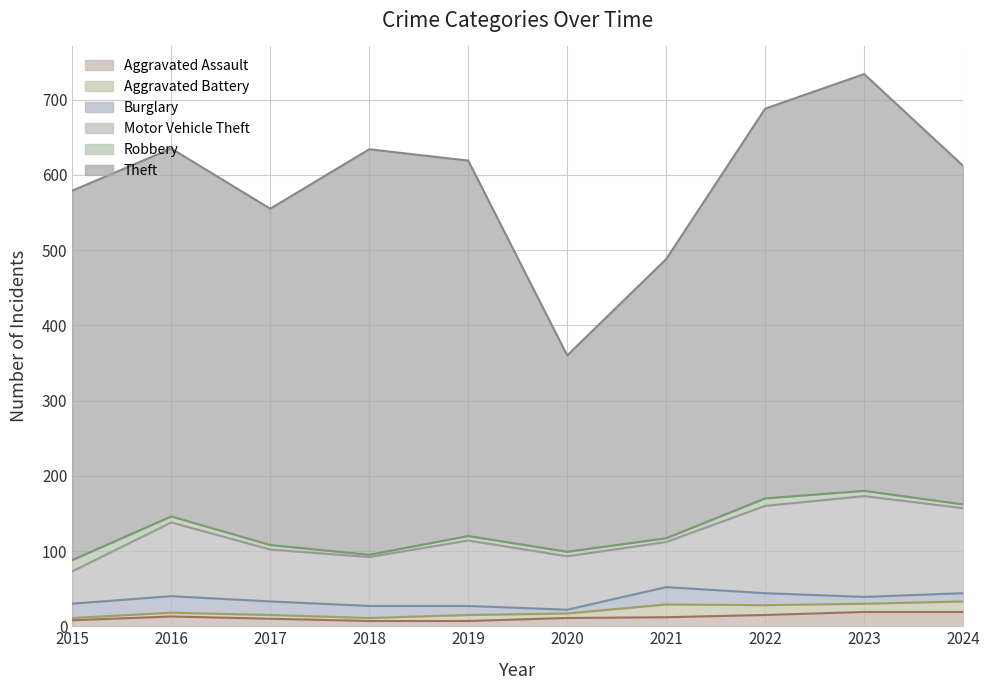

Which label corresponds to the largest value in the chart?

2023